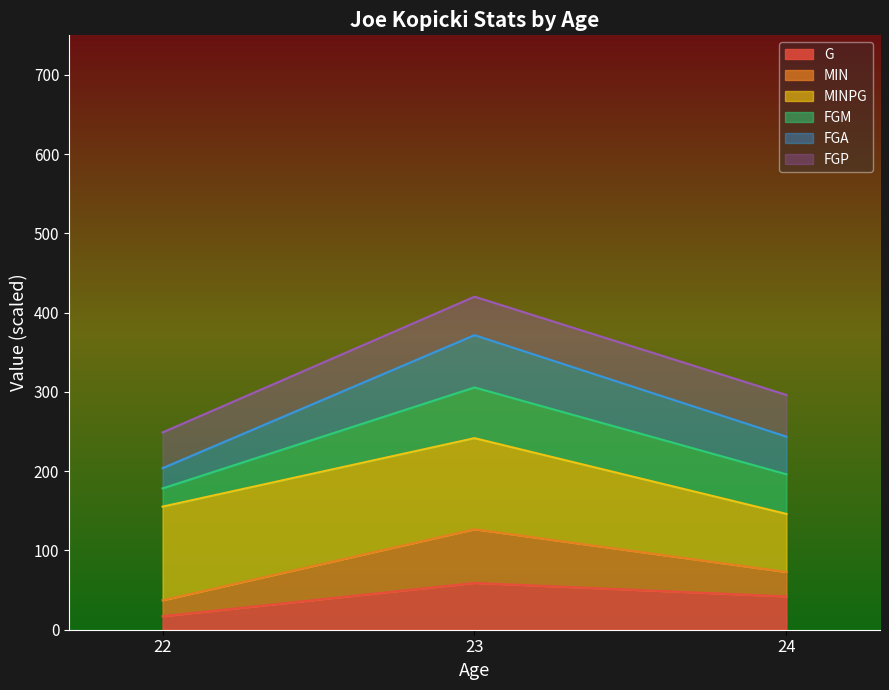

Which series has the largest range (max minus min)?

MIN